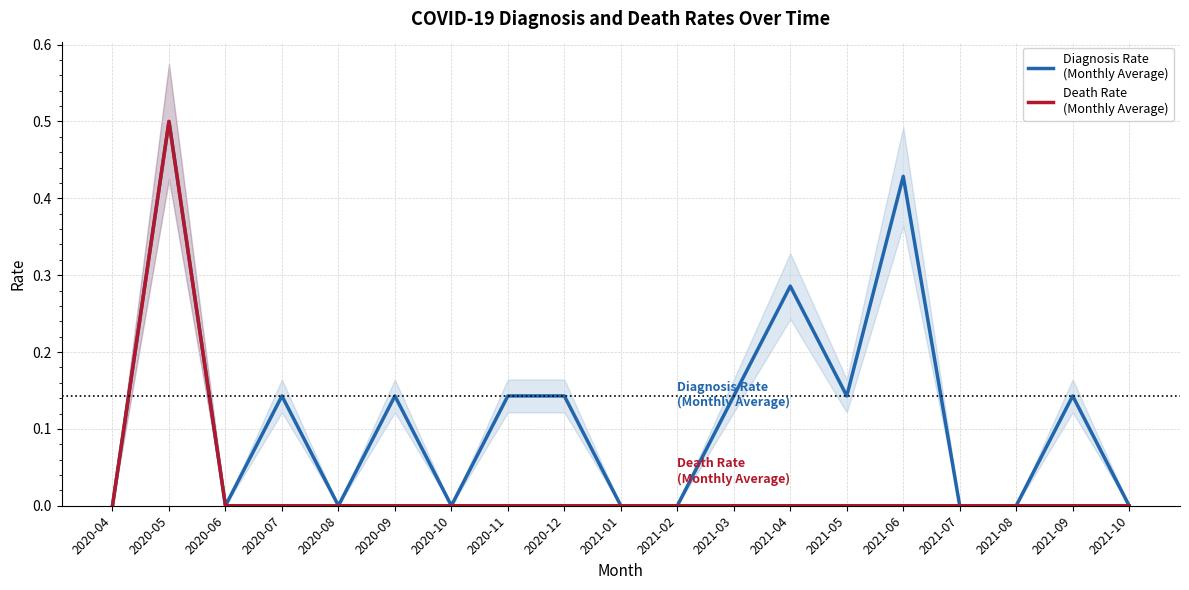

True or false: Death Rate
(Monthly Average) and Diagnosis Rate
(Monthly Average) intersect in this chart.

False